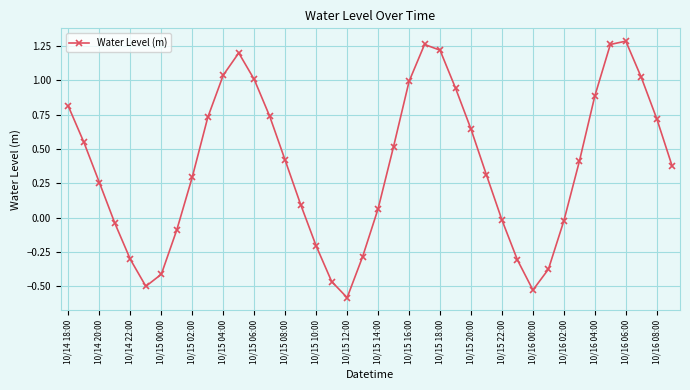

What is the smallest value displayed?

-0.6